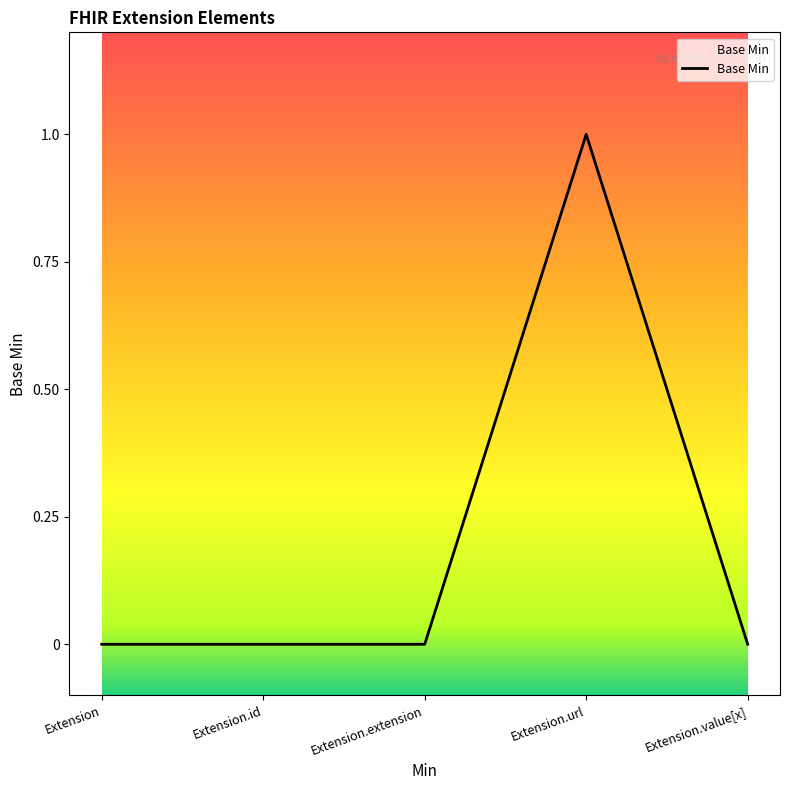

What position from the left is Extension.url?

4